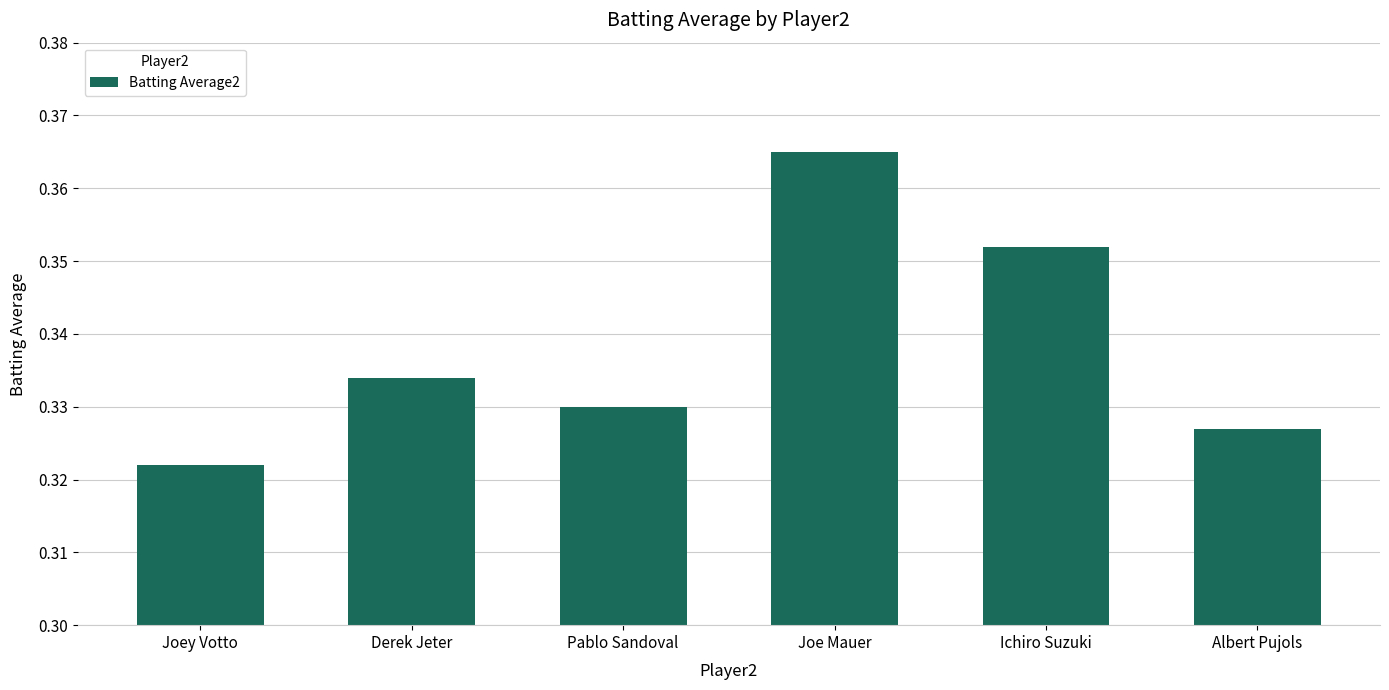

What is the sum of the values at Joe Mauer and Ichiro Suzuki?

0.7